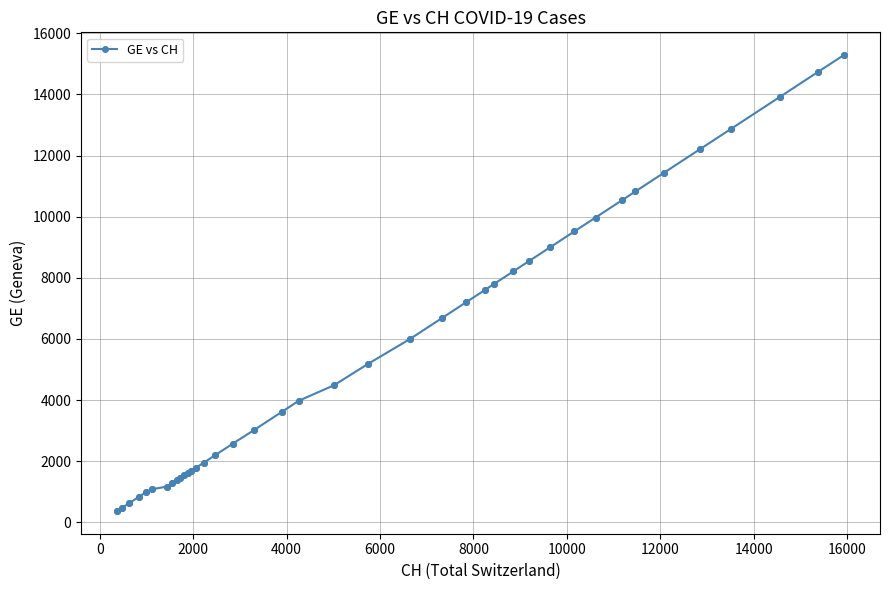

What is the average value?

5641